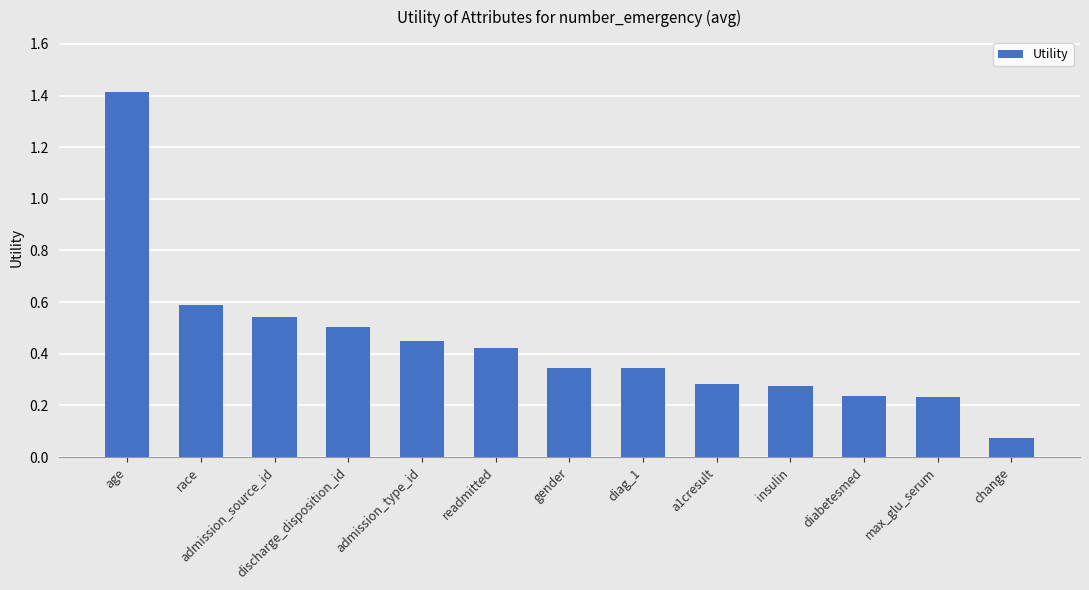

Does the chart contain stacked bars?

No